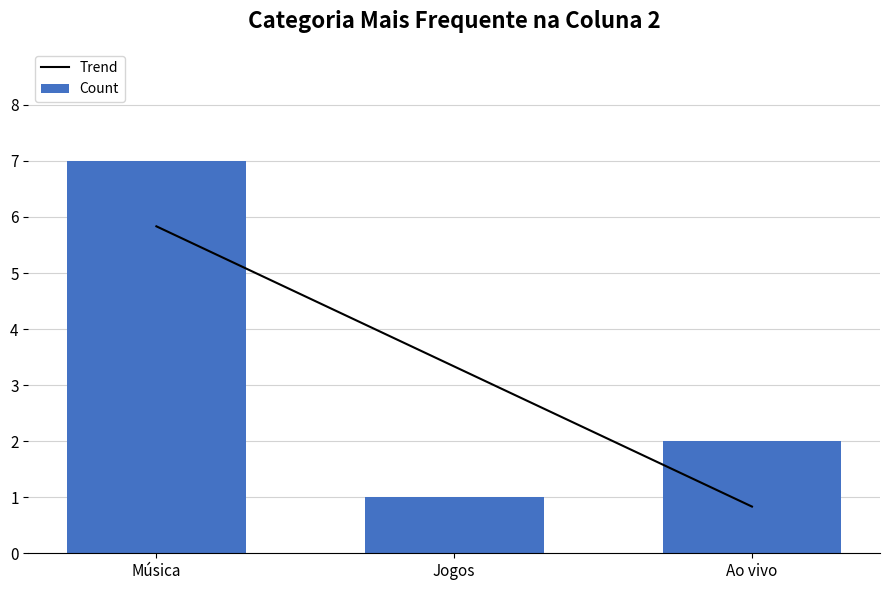

Count the Count values in the range 1 to 7.

3